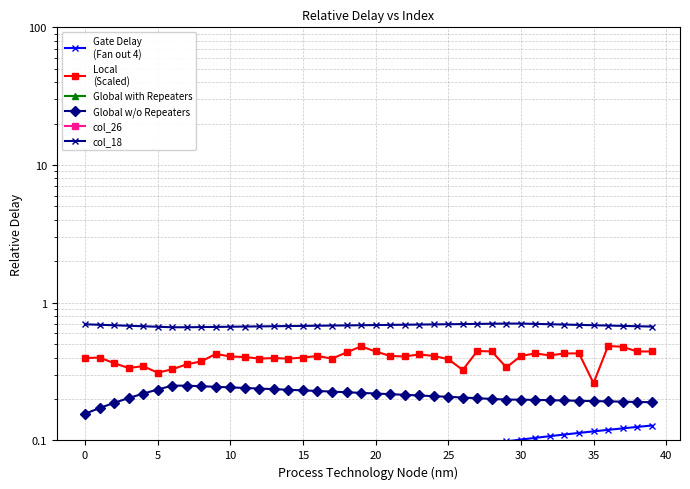

Reading left to right, list all the values displayed in this chart.

Gate Delay
(Fan out 4): 0.0	0.0	0.0	0.0	0.0	0.0	0.0	0.0	0.0	0.0	0.0	0.0	0.0	0.1	0.1	0.1	0.1	0.1	0.1	0.1	0.1	0.1	0.1	0.1	0.1	0.1	0.1	0.1	0.1	0.1	0.1	0.1	0.1	0.1	0.1	0.1	0.1	0.1	0.1	0.1
Local
(Scaled): 0.4	0.4	0.4	0.3	0.3	0.3	0.3	0.4	0.4	0.4	0.4	0.4	0.4	0.4	0.4	0.4	0.4	0.4	0.4	0.5	0.4	0.4	0.4	0.4	0.4	0.4	0.3	0.4	0.4	0.3	0.4	0.4	0.4	0.4	0.4	0.3	0.5	0.5	0.4	0.4
Global with Repeaters: 0.1	0.1	0.1	0.1	0.1	0.1	0.1	0.1	0.1	0.1	0.1	0.0	0.0	0.0	0.0	0.0	0.0	0.0	0.0	0.0	0.0	0.0	0.0	0.0	0.0	0.0	0.0	0.0	0.0	0.0	0.0	0.0	0.0	0.0	0.0	0.0	0.0	0.0	0.0	0.0
Global w/o Repeaters: 0.2	0.2	0.2	0.2	0.2	0.2	0.2	0.2	0.2	0.2	0.2	0.2	0.2	0.2	0.2	0.2	0.2	0.2	0.2	0.2	0.2	0.2	0.2	0.2	0.2	0.2	0.2	0.2	0.2	0.2	0.2	0.2	0.2	0.2	0.2	0.2	0.2	0.2	0.2	0.2
col_26: 0.0	0.0	0.0	0.0	0.0	0.0	0.0	0.0	0.0	0.0	0.0	0.0	0.0	0.0	0.0	0.0	0.0	0.0	0.0	0.0	0.0	0.0	0.0	0.0	0.0	0.0	0.0	0.0	0.0	0.0	0.0	0.0	0.0	0.0	0.0	0.0	0.0	0.0	0.0	0.0
col_18: 0.7	0.7	0.7	0.7	0.7	0.7	0.7	0.7	0.7	0.7	0.7	0.7	0.7	0.7	0.7	0.7	0.7	0.7	0.7	0.7	0.7	0.7	0.7	0.7	0.7	0.7	0.7	0.7	0.7	0.7	0.7	0.7	0.7	0.7	0.7	0.7	0.7	0.7	0.7	0.7